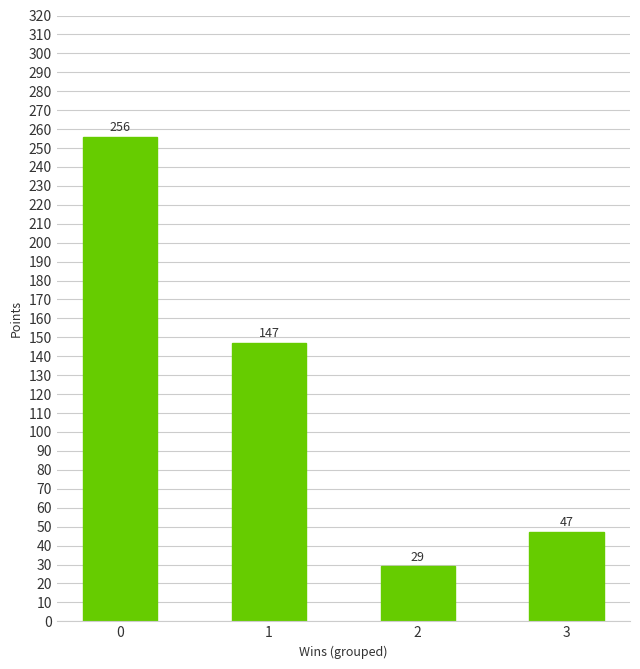

What is the ratio of the value at 0 to the value at 1?

1.7